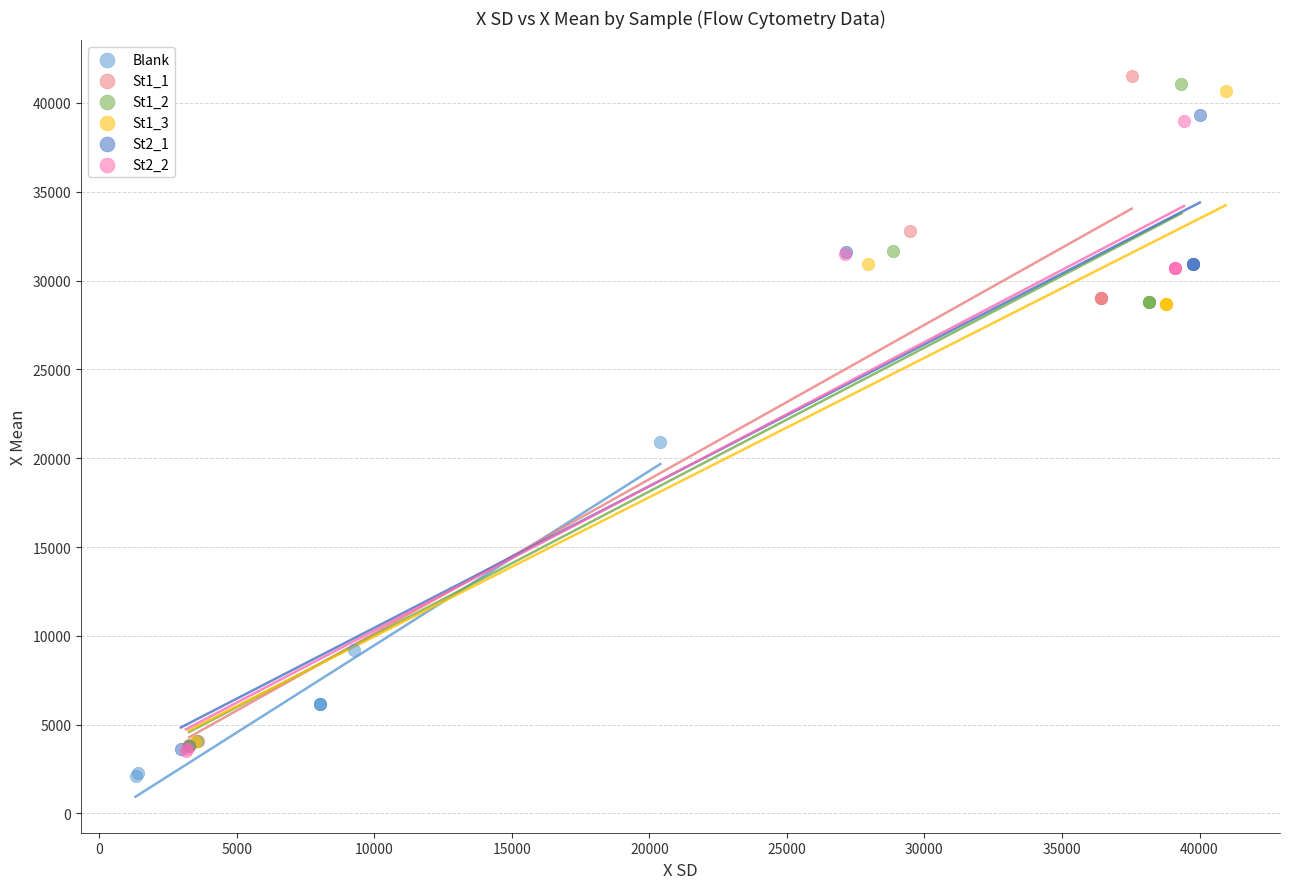

Which series has the widest spread of Y values?

St1_1